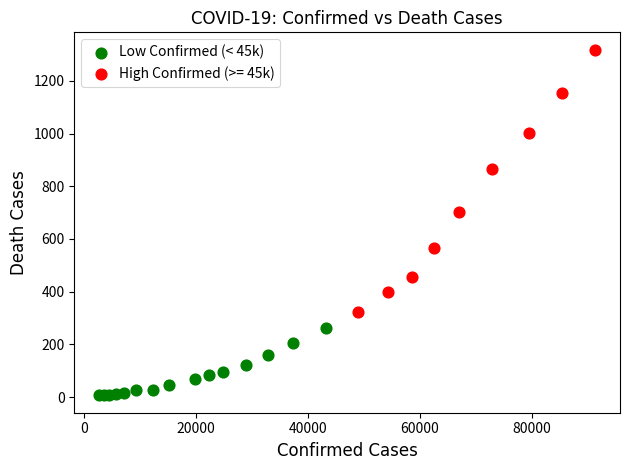

Which series has the largest Y range (max minus min)?

High Confirmed (>= 45k)